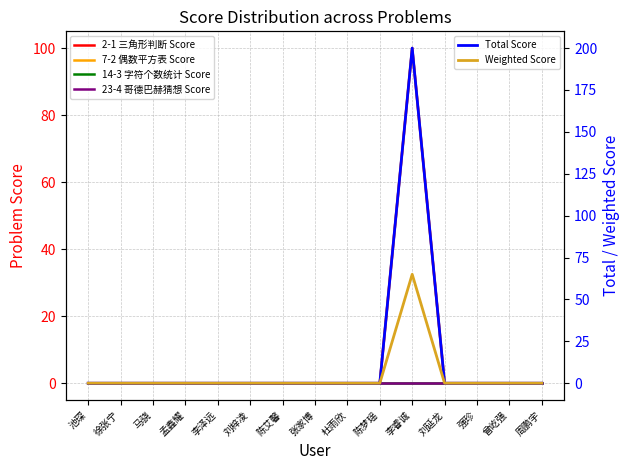

Reading left to right, list all the values displayed in this chart.

2-1 三角形判断 Score: 池琛=0	徐张宁=0	马骁=0	孟鑫耀=0	李泽远=0	刘梓凌=0	陈艾馨=0	张家博=0	杜雨欣=0	陈梦瑶=0	李睿诚=100	刘延龙=0	强珍=0	曾屹强=0	周鹏宇=0
7-2 偶数平方表 Score: 池琛=0	徐张宁=0	马骁=0	孟鑫耀=0	李泽远=0	刘梓凌=0	陈艾馨=0	张家博=0	杜雨欣=0	陈梦瑶=0	李睿诚=100	刘延龙=0	强珍=0	曾屹强=0	周鹏宇=0
14-3 字符个数统计 Score: 池琛=0	徐张宁=0	马骁=0	孟鑫耀=0	李泽远=0	刘梓凌=0	陈艾馨=0	张家博=0	杜雨欣=0	陈梦瑶=0	李睿诚=0	刘延龙=0	强珍=0	曾屹强=0	周鹏宇=0
23-4 哥德巴赫猜想 Score: 池琛=0	徐张宁=0	马骁=0	孟鑫耀=0	李泽远=0	刘梓凌=0	陈艾馨=0	张家博=0	杜雨欣=0	陈梦瑶=0	李睿诚=0	刘延龙=0	强珍=0	曾屹强=0	周鹏宇=0
Total Score: 池琛=0	徐张宁=0	马骁=0	孟鑫耀=0	李泽远=0	刘梓凌=0	陈艾馨=0	张家博=0	杜雨欣=0	陈梦瑶=0	李睿诚=200	刘延龙=0	强珍=0	曾屹强=0	周鹏宇=0
Weighted Score: 池琛=0	徐张宁=0	马骁=0	孟鑫耀=0	李泽远=0	刘梓凌=0	陈艾馨=0	张家博=0	杜雨欣=0	陈梦瑶=0	李睿诚=65	刘延龙=0	强珍=0	曾屹强=0	周鹏宇=0